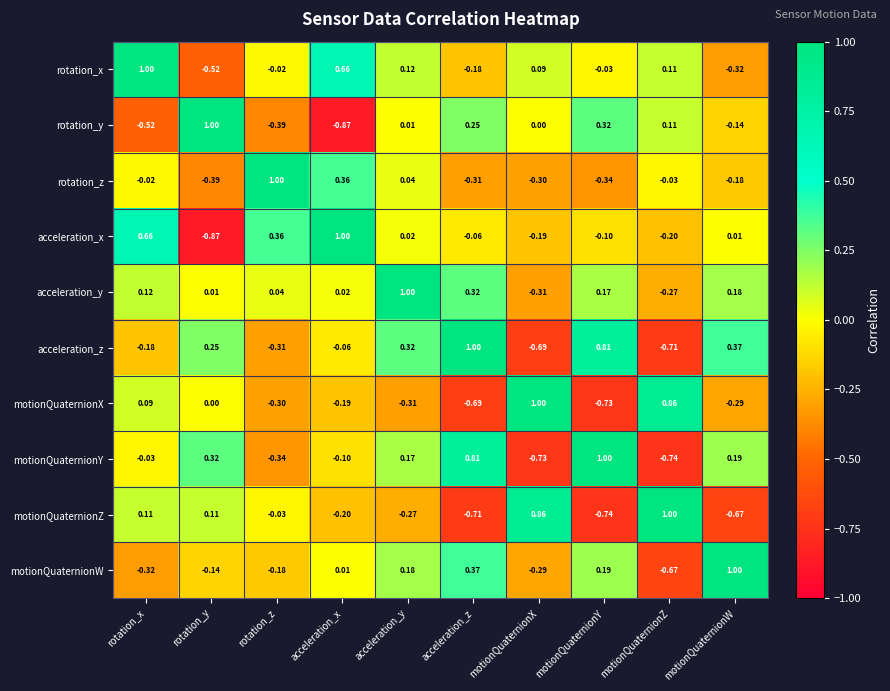

At which label does motionQuaternionW reach its peak?

motionQuaternionW